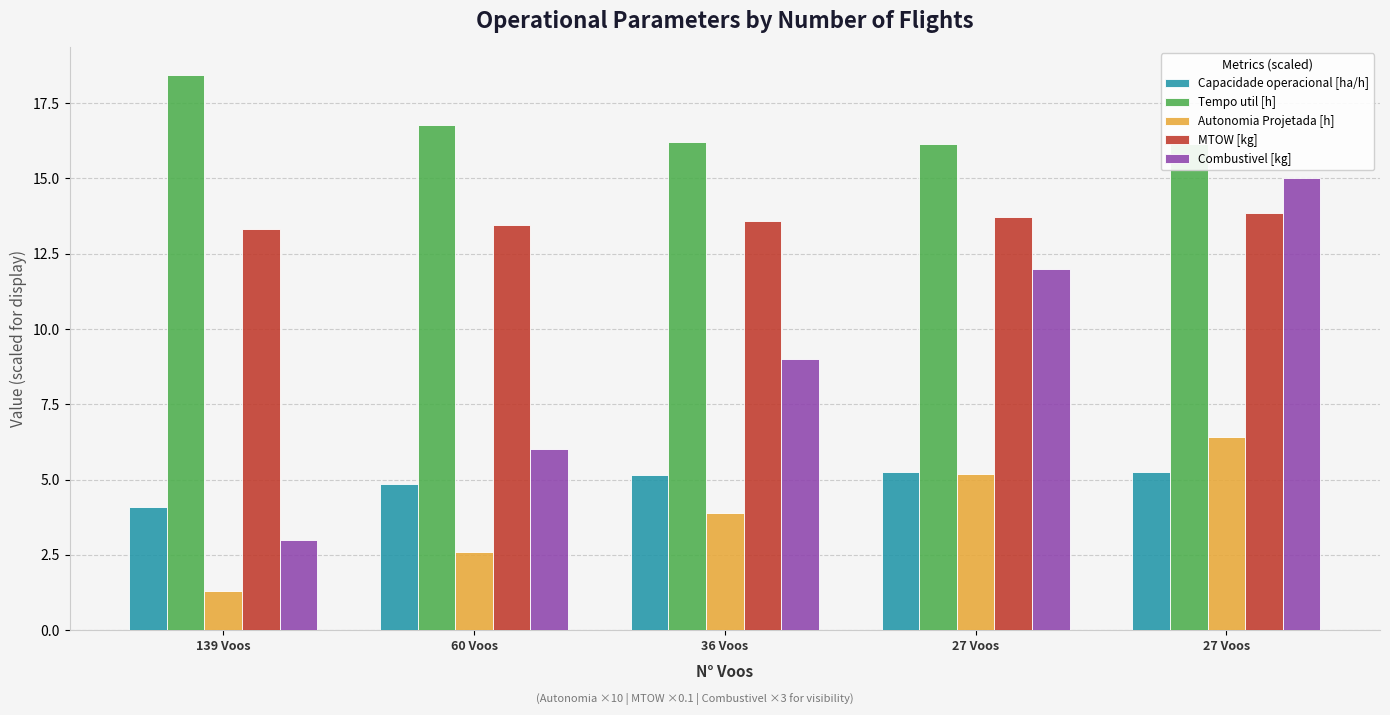

Reading right to left, extract all data points from this chart.

Capacidade operacional [ha/h]: 5.2	5.2	5.2	4.9	4.1
Tempo util [h]: 16.1	16.2	16.2	16.8	18.4
Autonomia Projetada [h]: 6.4	5.2	3.9	2.6	1.3
MTOW [kg]: 13.9	13.7	13.6	13.5	13.3
Combustivel [kg]: 15.0	12.0	9.0	6.0	3.0